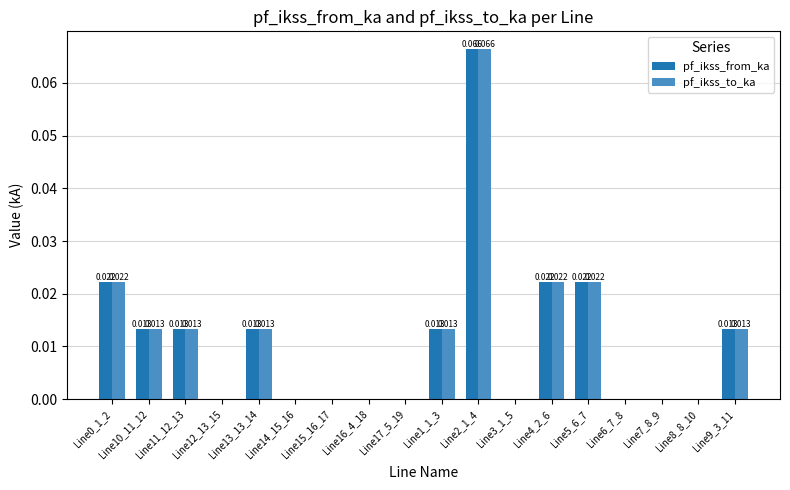

How many groups of bars are there?

18